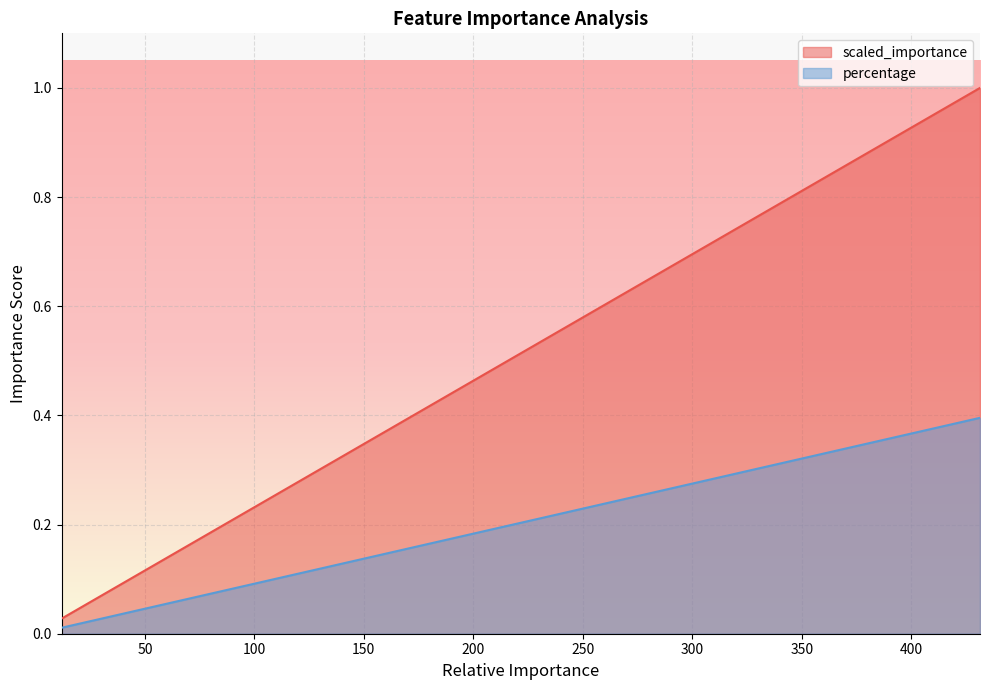

What is the greatest value displayed?

1.0